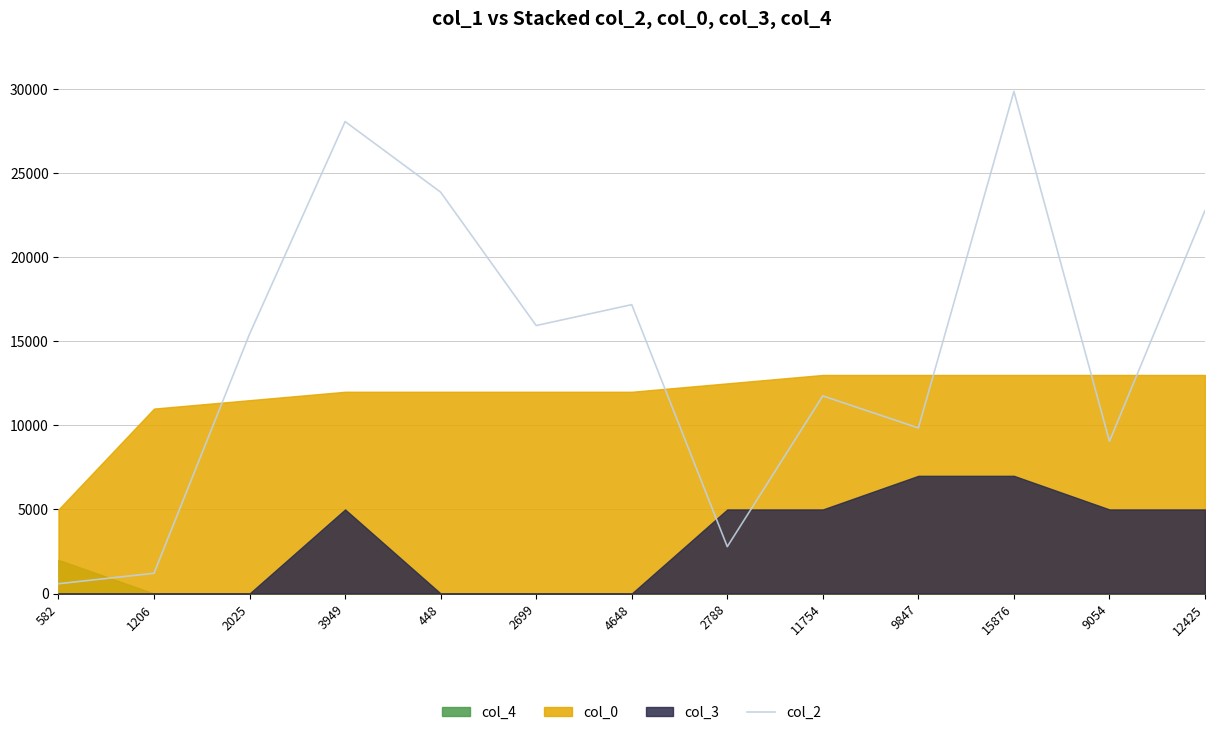

The value at 15876 is 44031. True or false?

False